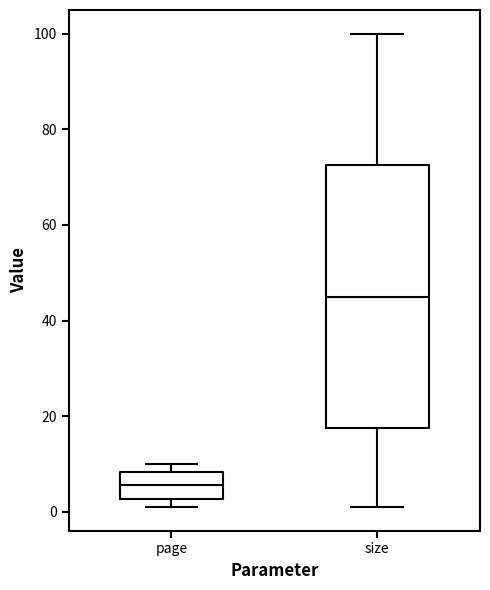

Which box is the tallest, from its lower edge to its upper edge?

size